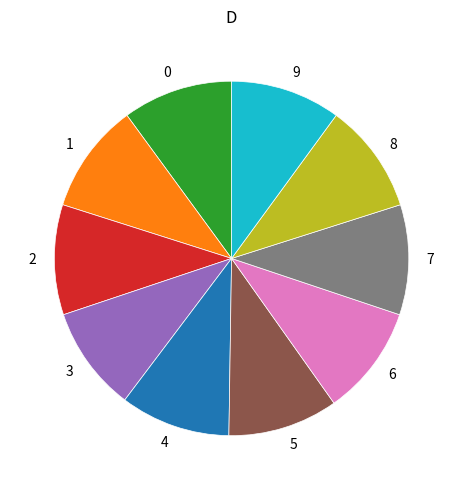

Is there any slice that represents more than half of the pie?

No